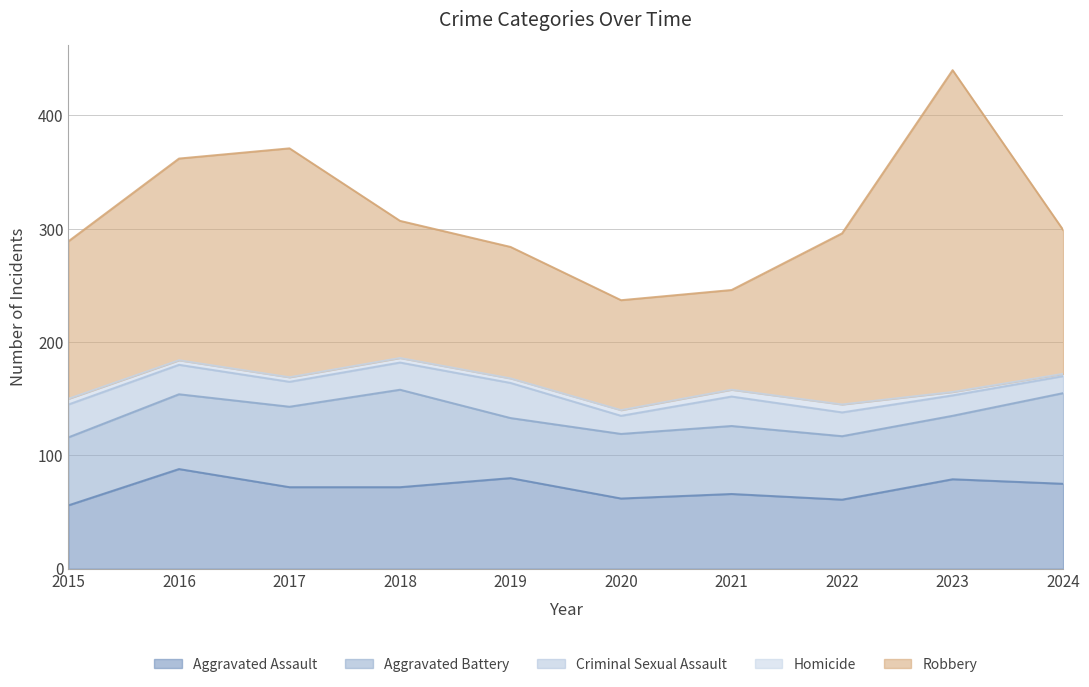

True or false: Aggravated Assault has a value of 61 at 2022.

True